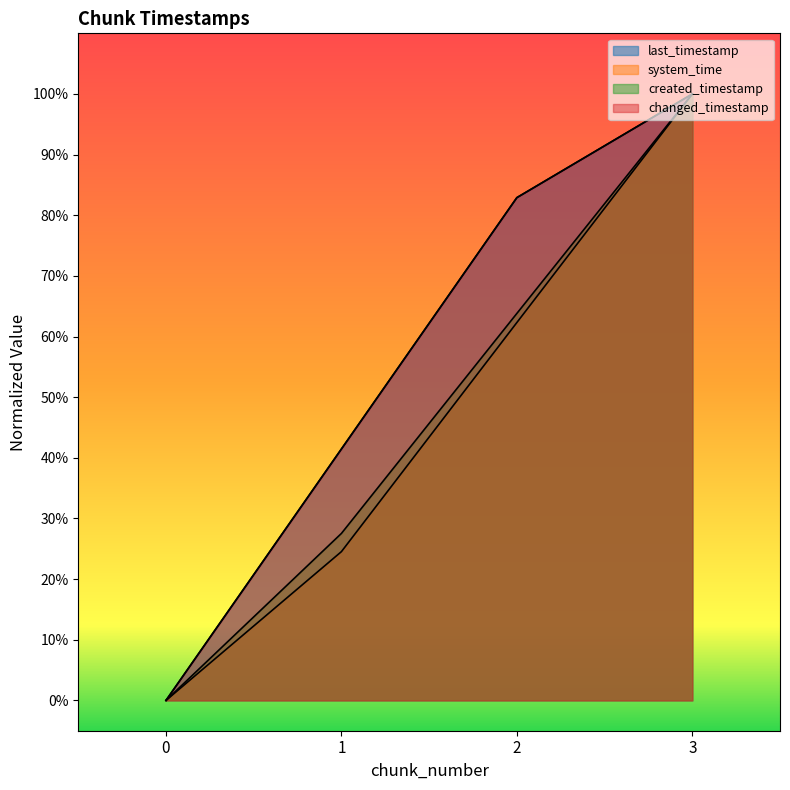

List the series in order of their peak value, lowest first.

last_timestamp, system_time, created_timestamp, changed_timestamp